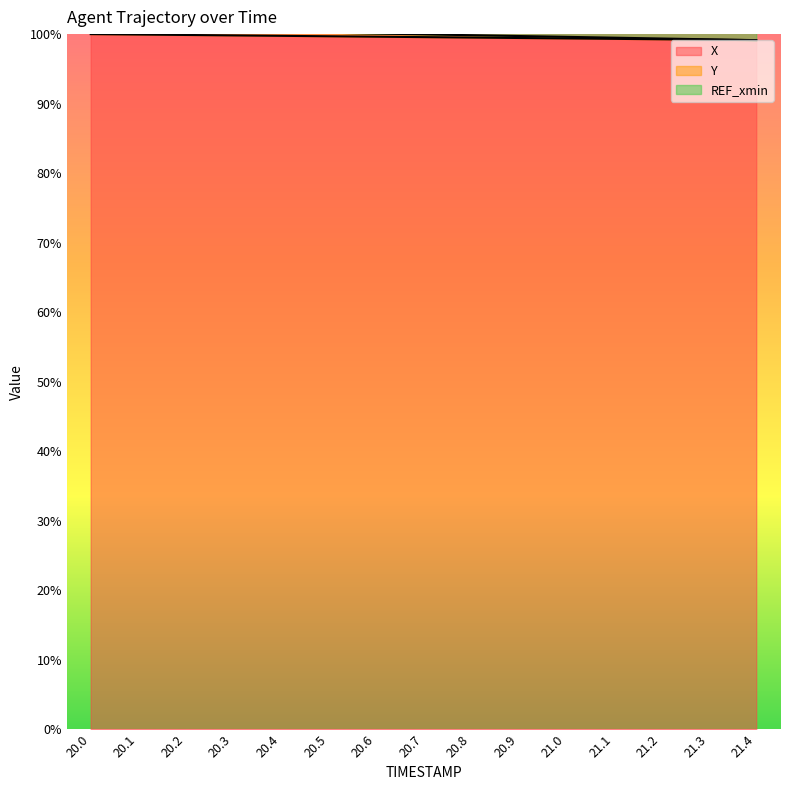

What is the sum of the Y values at 21.3 and 21.2?

198.6